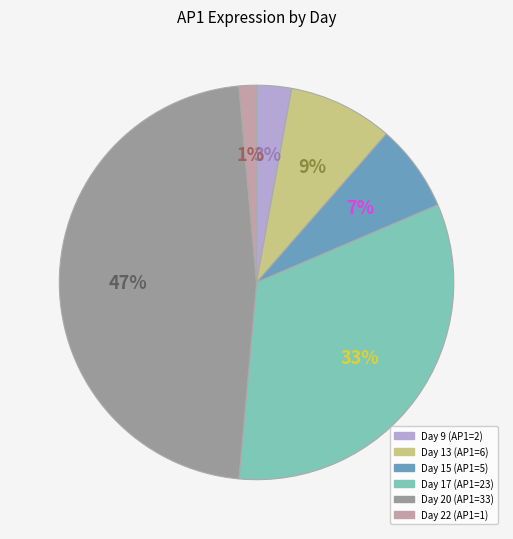

To the nearest percent, what is the average slice percentage?

17%